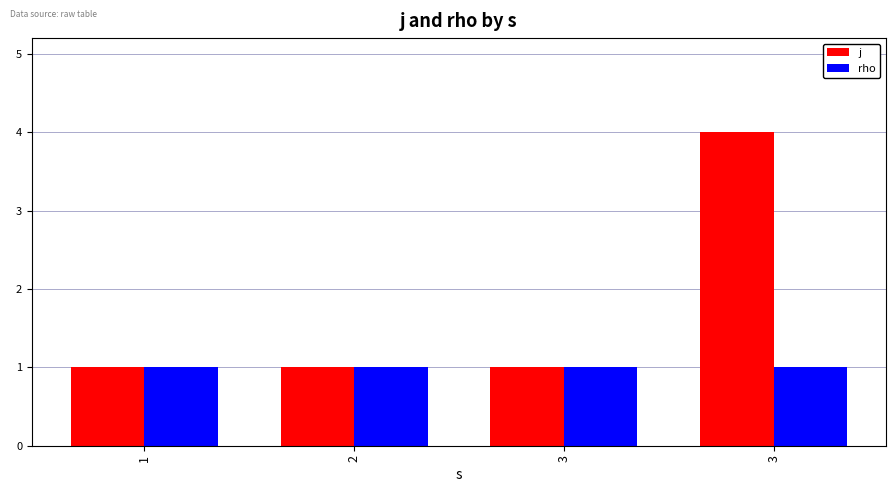

What is the highest value of the j series?

4